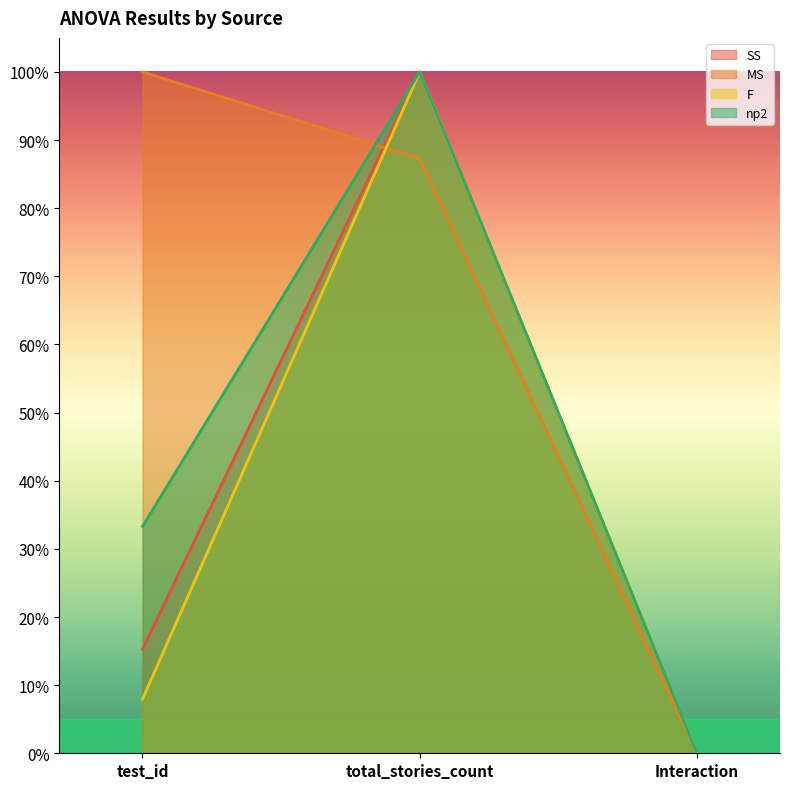

How many lines are shown in the chart?

4